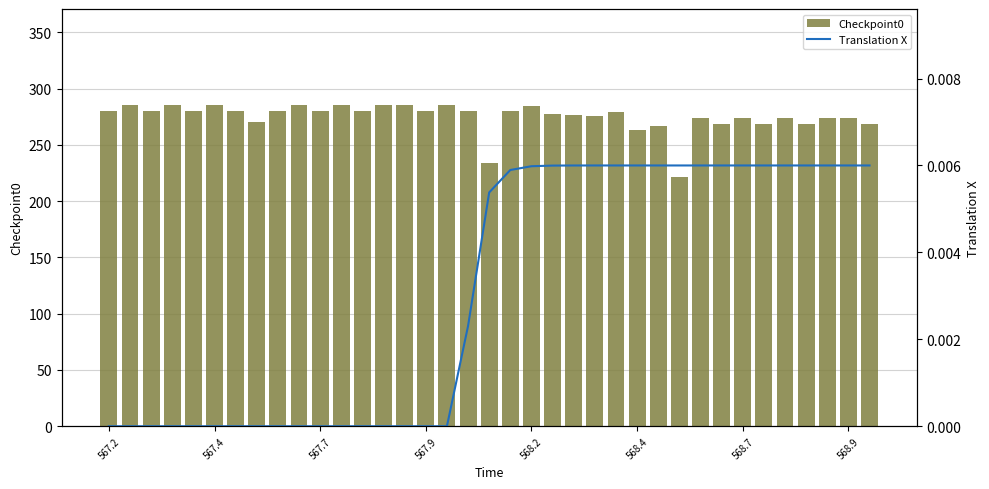

What is the maximum value for Checkpoint0?

285.2